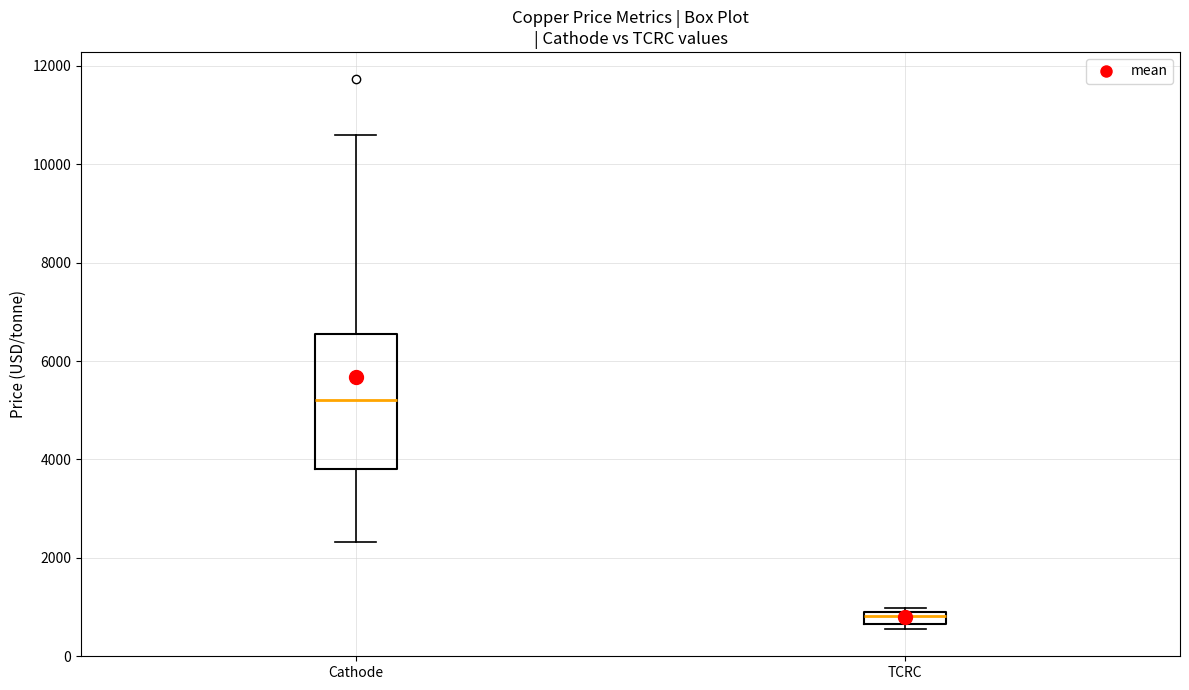

Where does the upper whisker of the box for Cathode end on the y-axis? The values are not printed on the chart, so give them approximately, as read against the axis.

10600